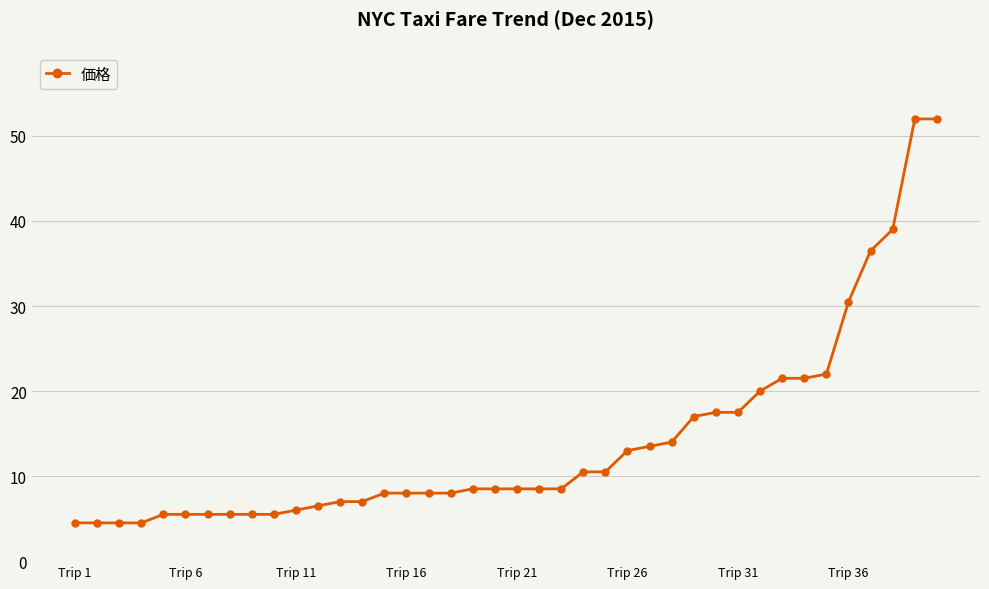

What is the minimum value shown in the chart?

4.5